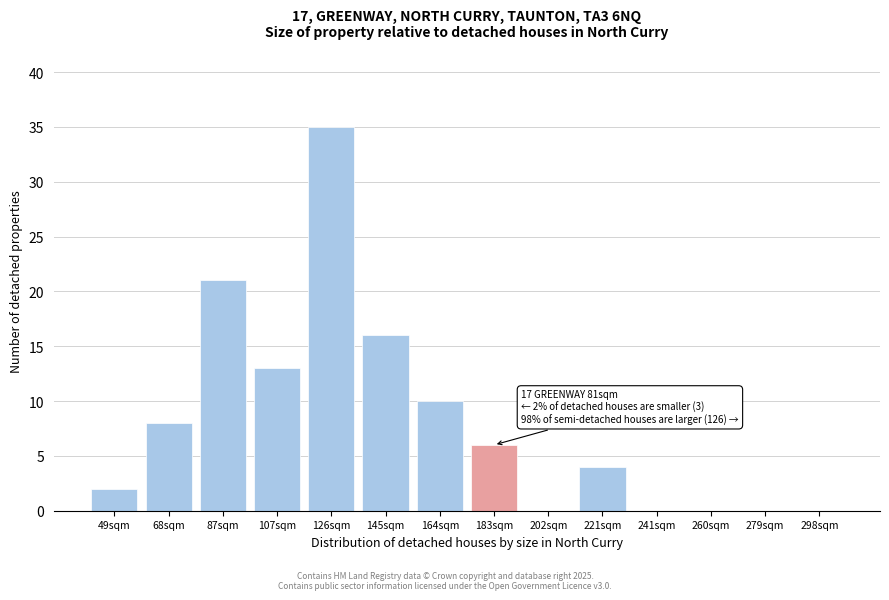

Reading right to left, extract all data points from this chart.

298sqm=0	279sqm=0	260sqm=0	241sqm=0	221sqm=4	202sqm=0	183sqm=6	164sqm=10	145sqm=16	126sqm=35	107sqm=13	87sqm=21	68sqm=8	49sqm=2